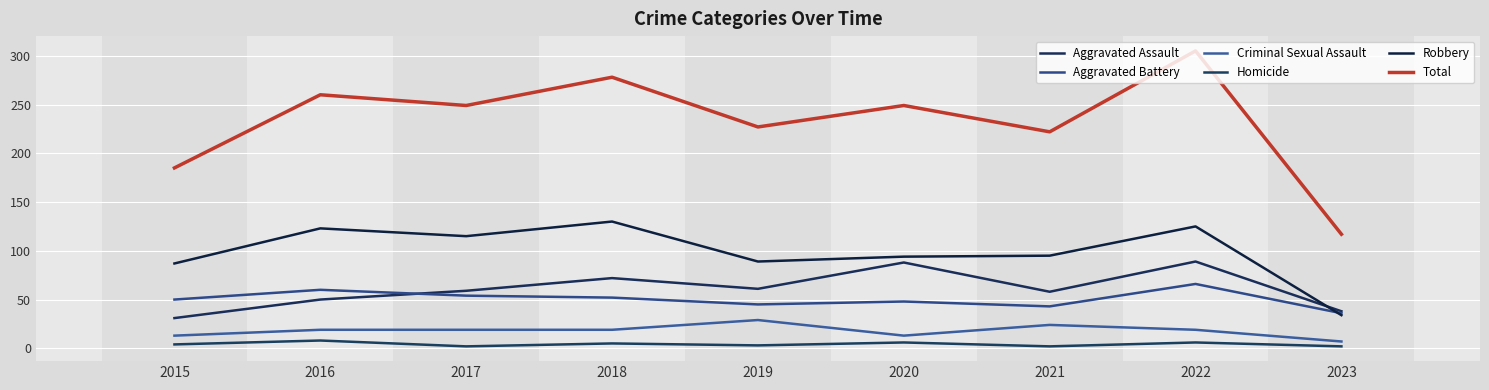

At which label does Criminal Sexual Assault reach its peak?

2019